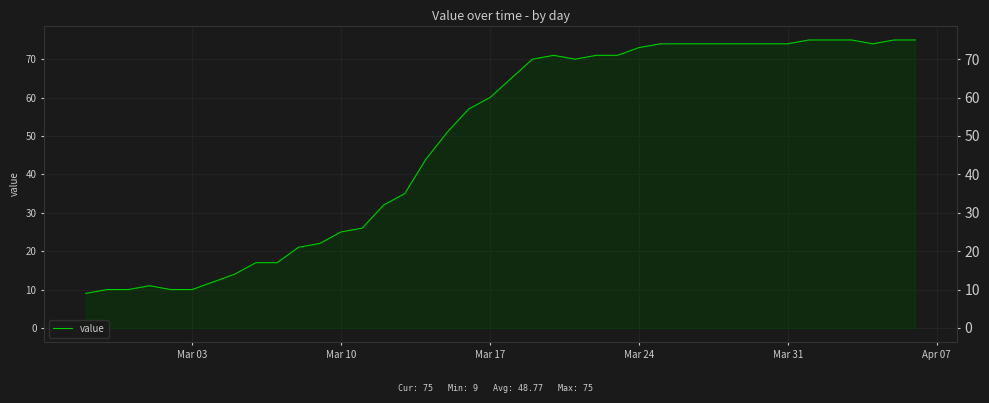

What is the minimum value shown in the chart?

9